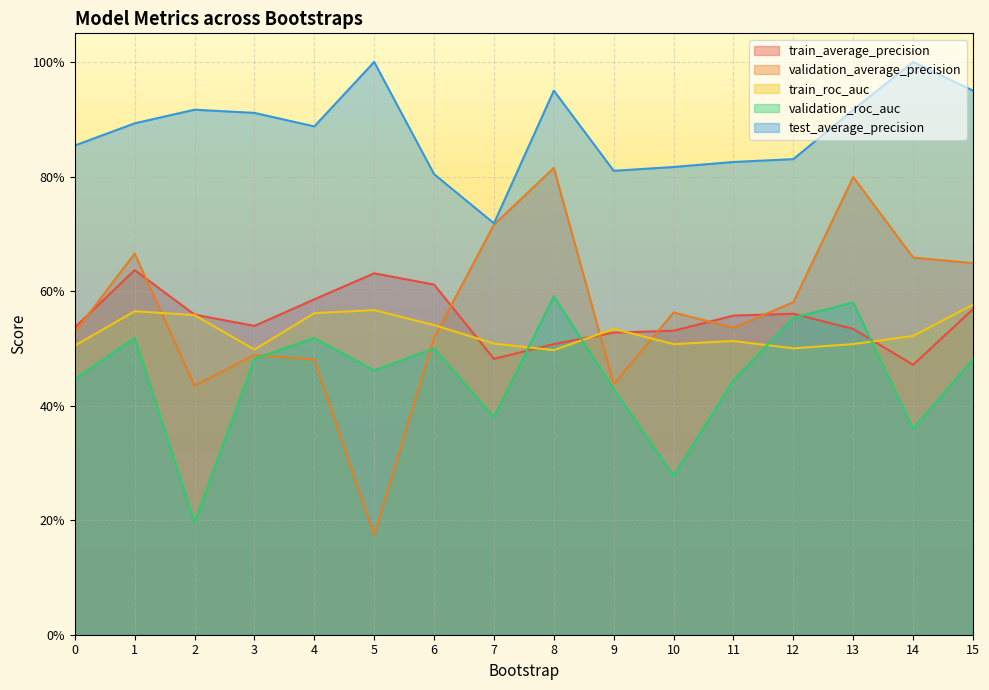

True or false: train_roc_auc and test_average_precision intersect in this chart.

False